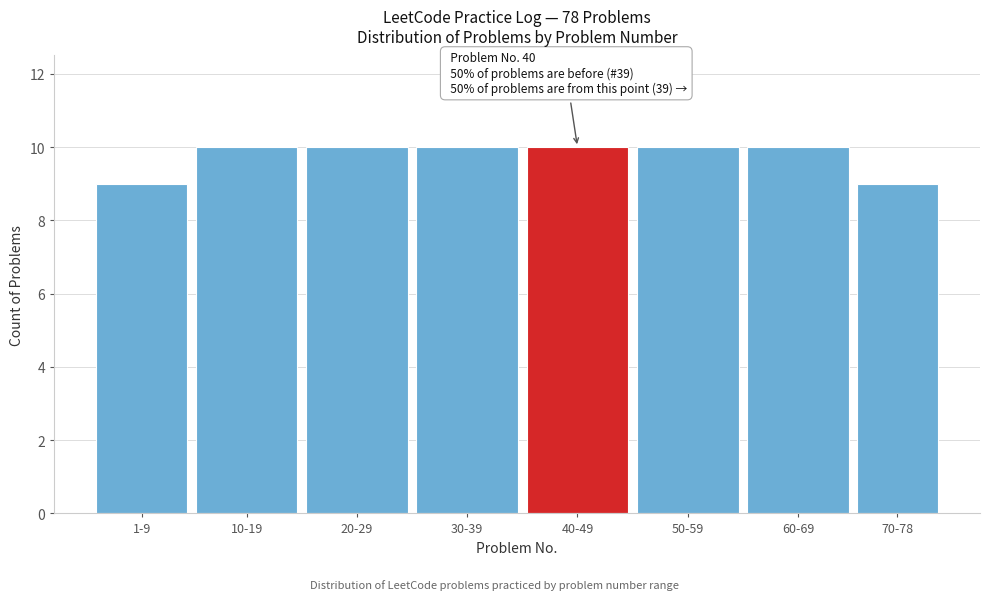

Reading left to right, what are all the values shown in this chart?

9	10	10	10	10	10	10	9